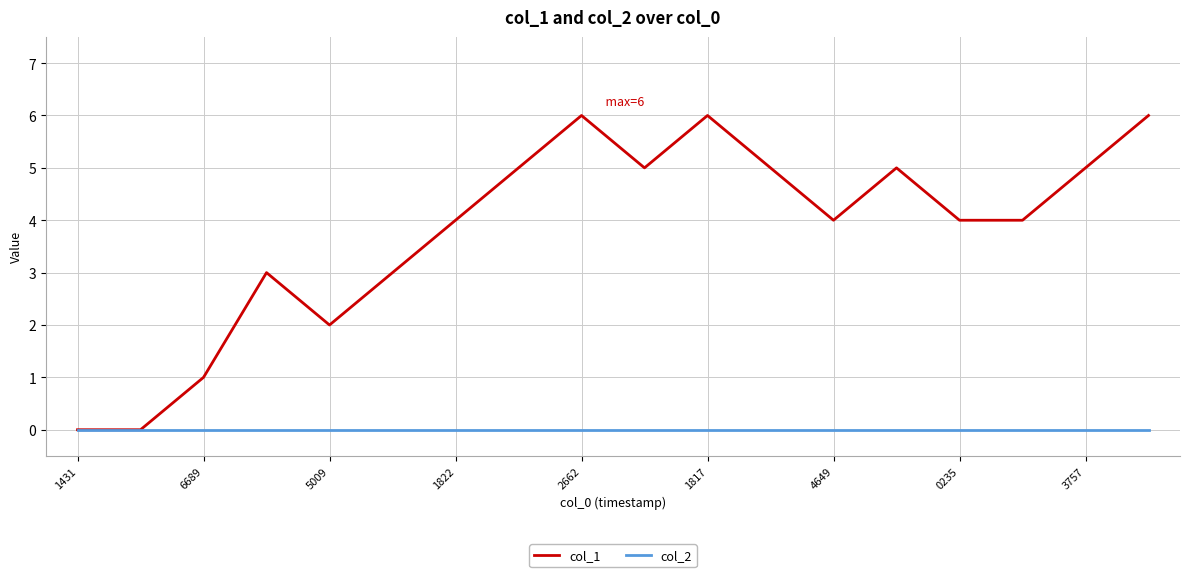

Which series has the widest spread of values?

col_1